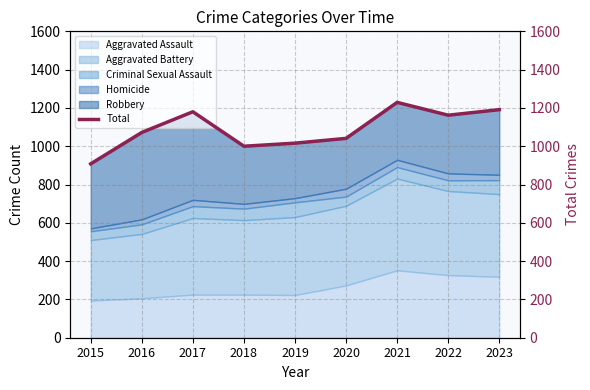

Which label corresponds to the smallest value in the chart?

2015